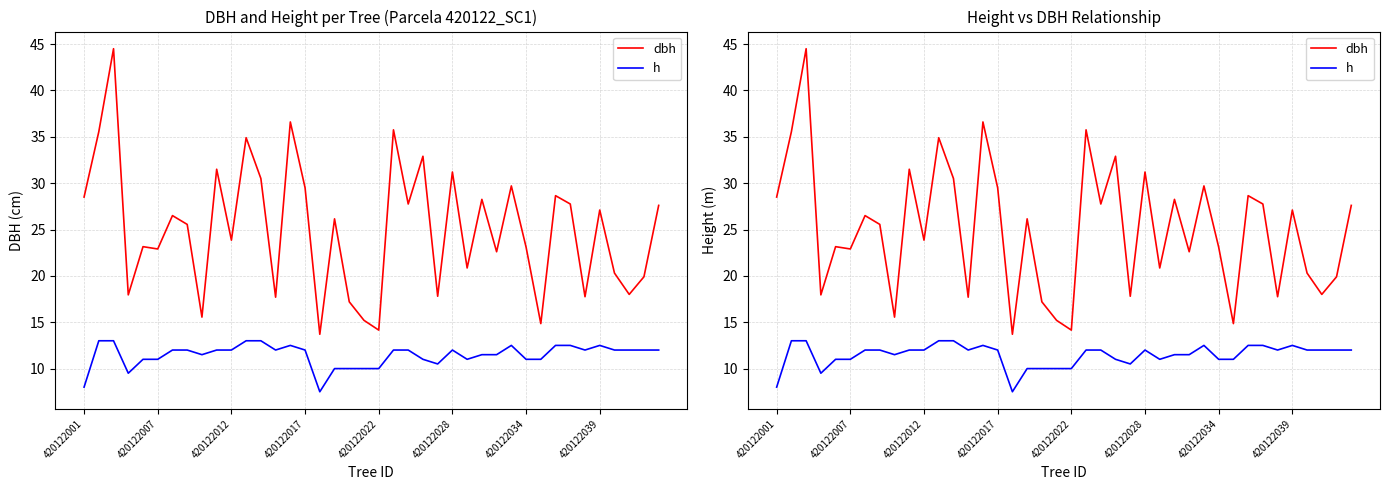

How many categories are shown in the chart?

40